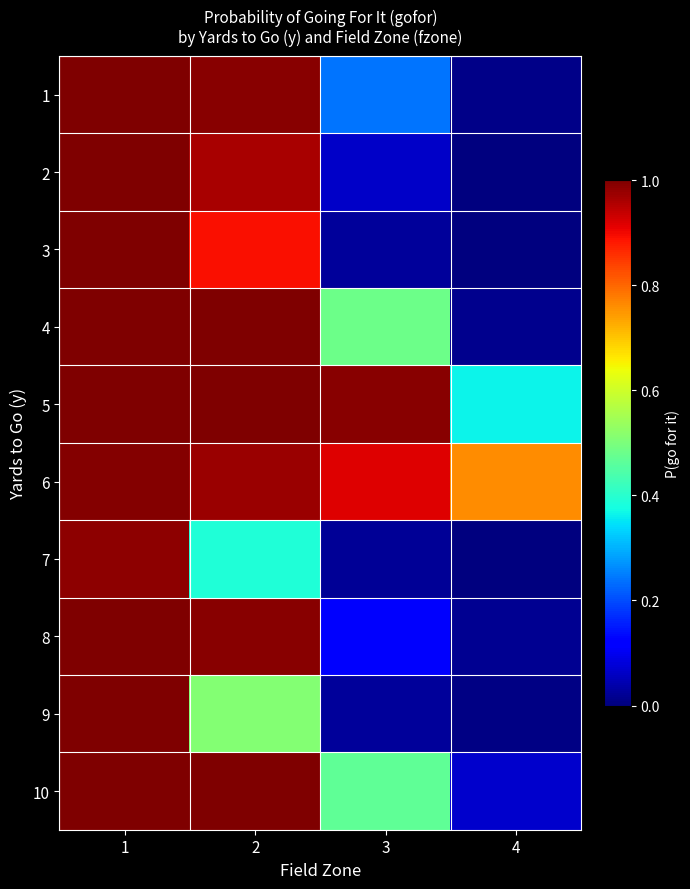

Count the number of data series in this chart.

10